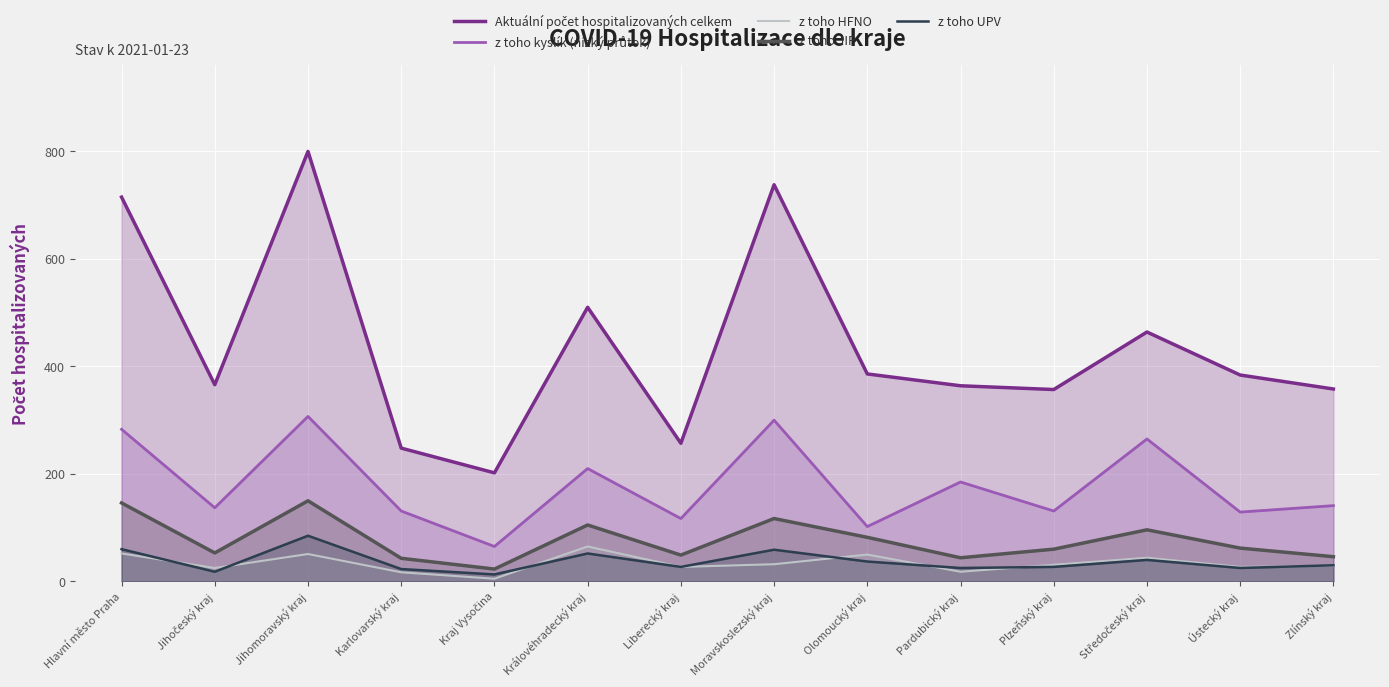

What is the spread (max minus min) of values at Plzeňský kraj?

330